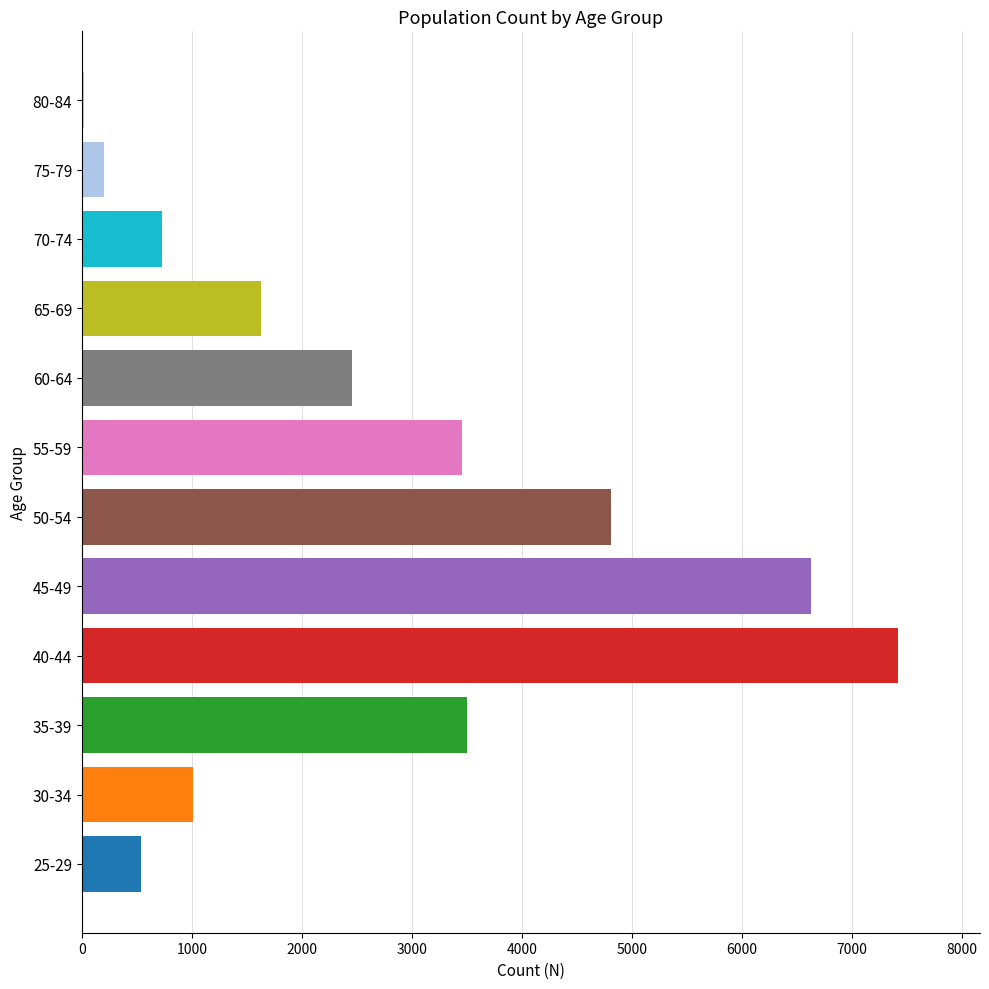

What is the sum of all values?

32394